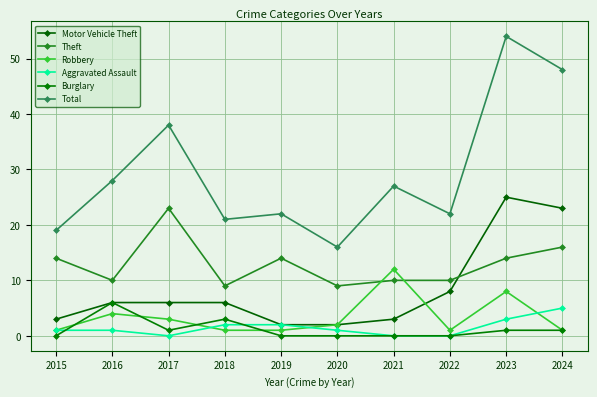

Between 2015 and 2020, which series saw the biggest shift?

Theft